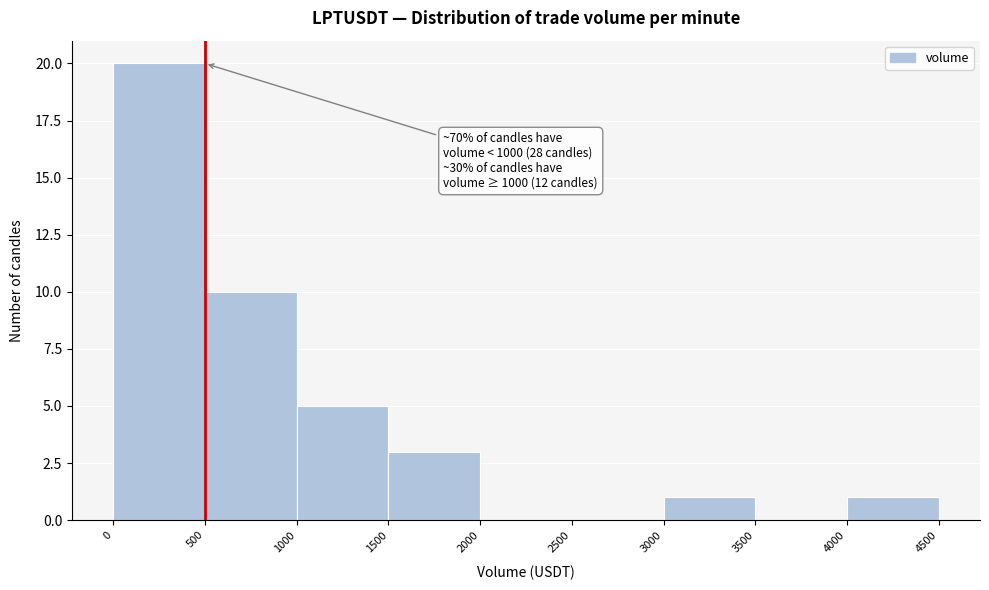

Over which range of the x-axis is the bar tallest?

0 to 500